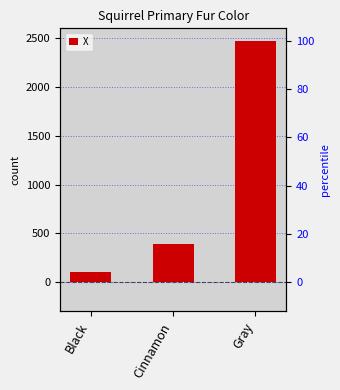

Which category has the lowest value across all series?

Black